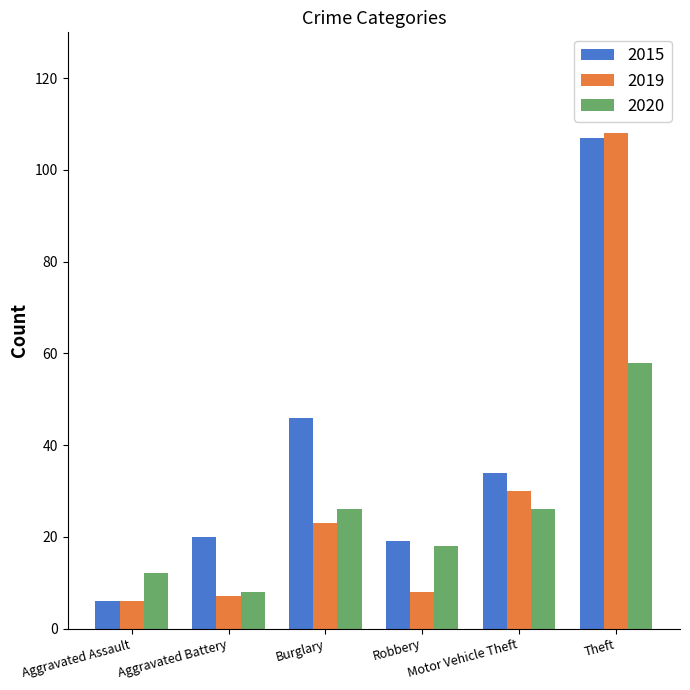

What is the difference between the second highest and minimum values in the 2020 series?

18